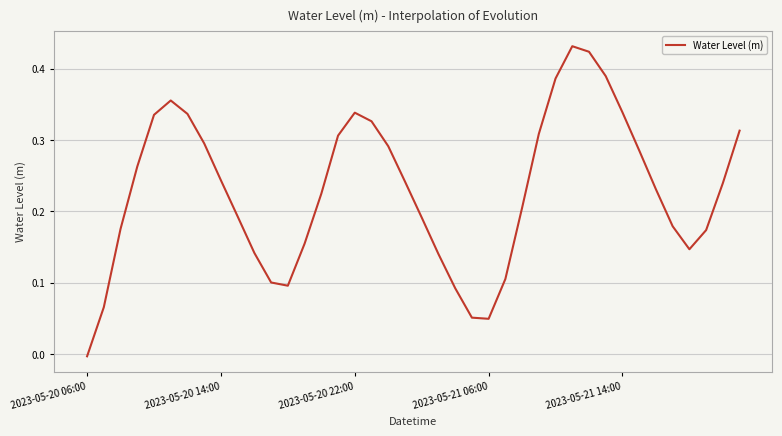

How many values exceed 0?

39